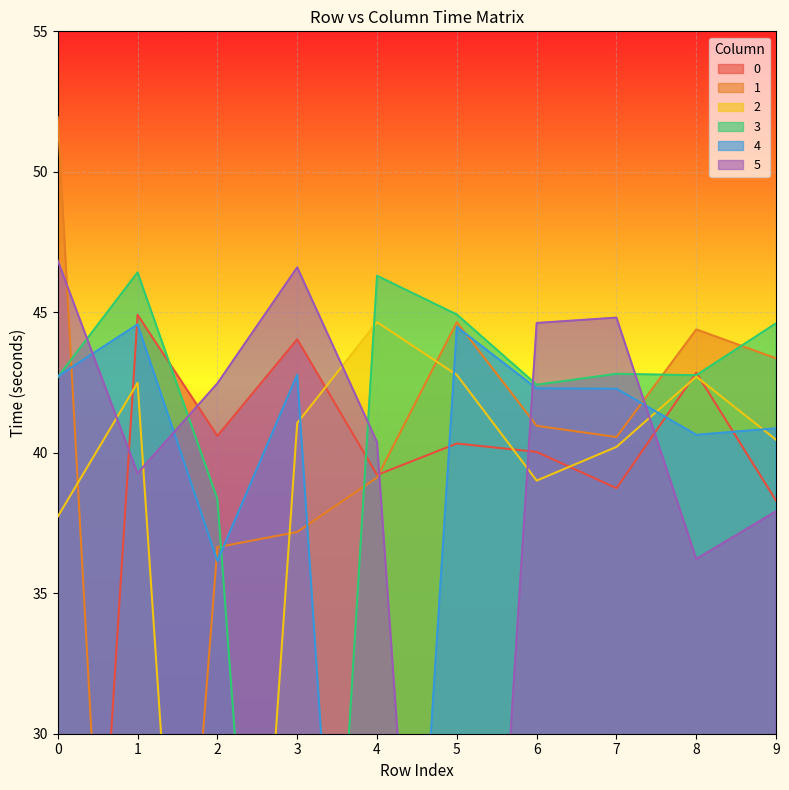

List the series in order of their peak value, highest first.

1, 5, 3, 0, 2, 4